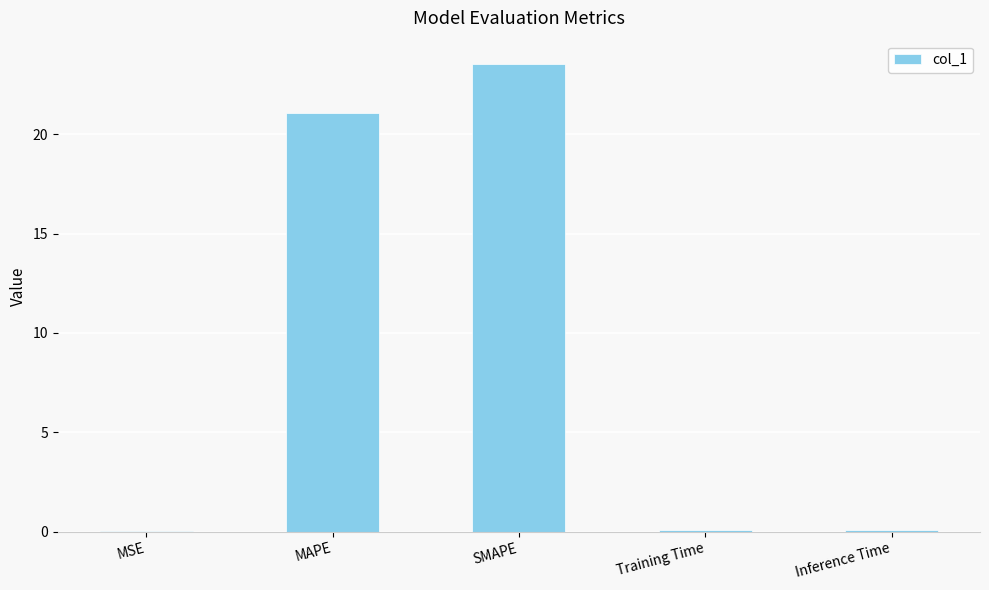

What is the sum of all values?

44.8